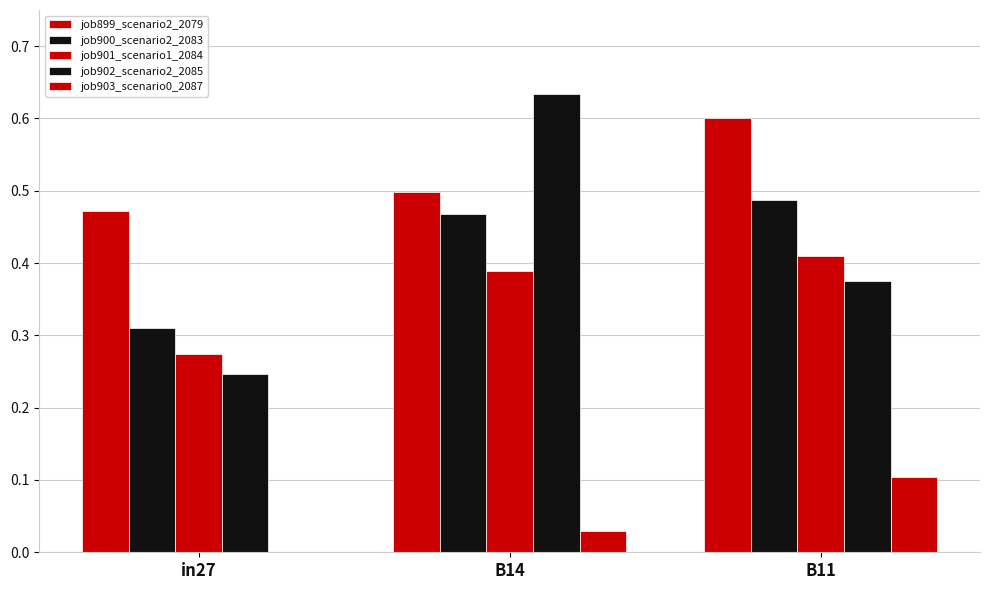

Read the job902_scenario2_2085 value at B14.

0.6